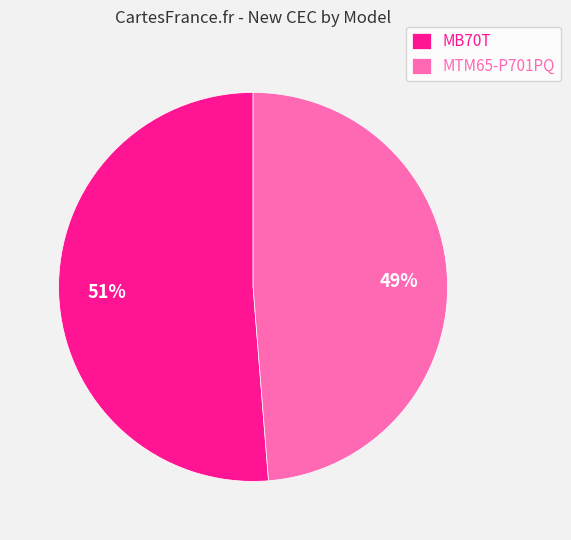

Is the sum of MB70T and MTM65-P701PQ greater than half?

Yes